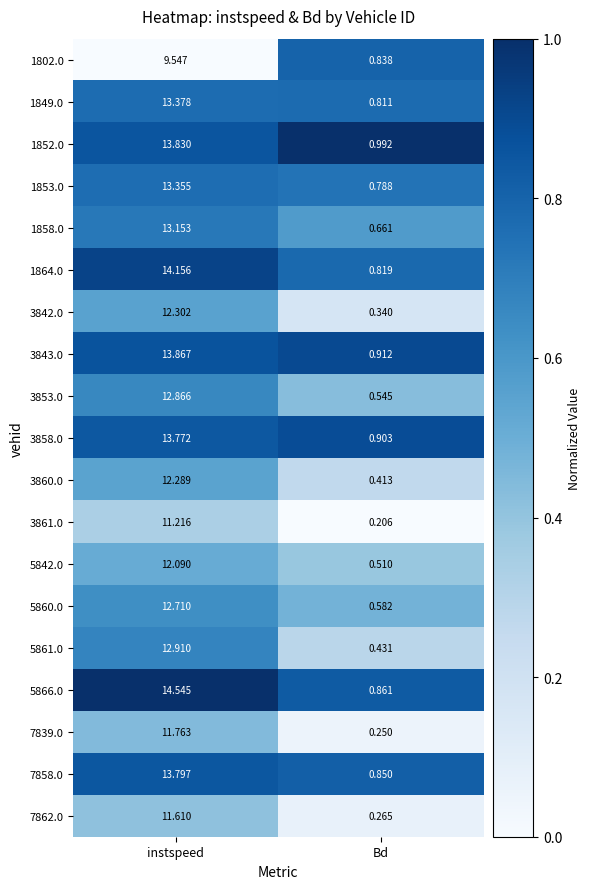

List the labels in order of 5861.0 value, smallest first.

Bd, instspeed